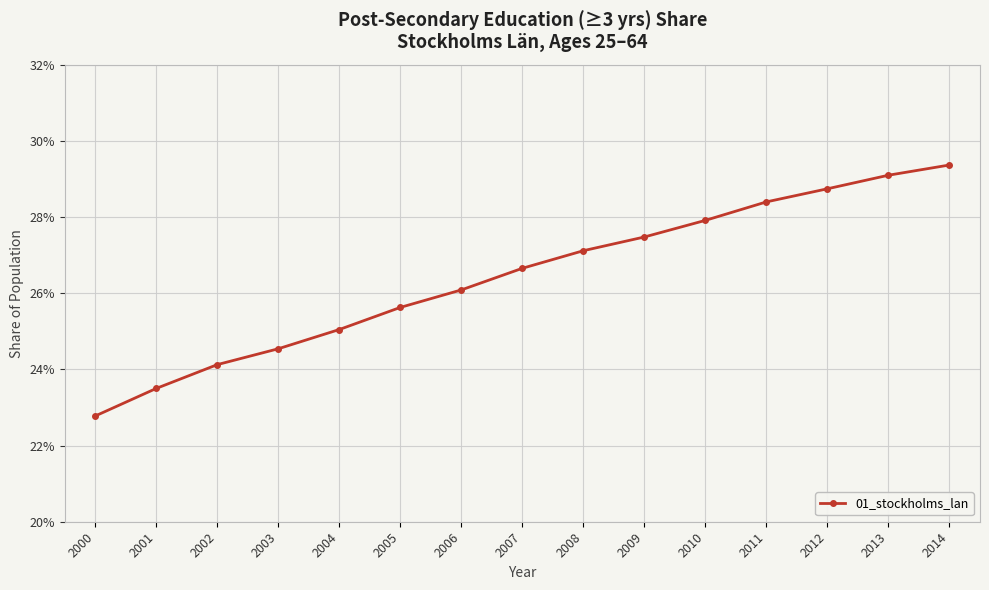

What is the value of the 10th point from the left?

0.3